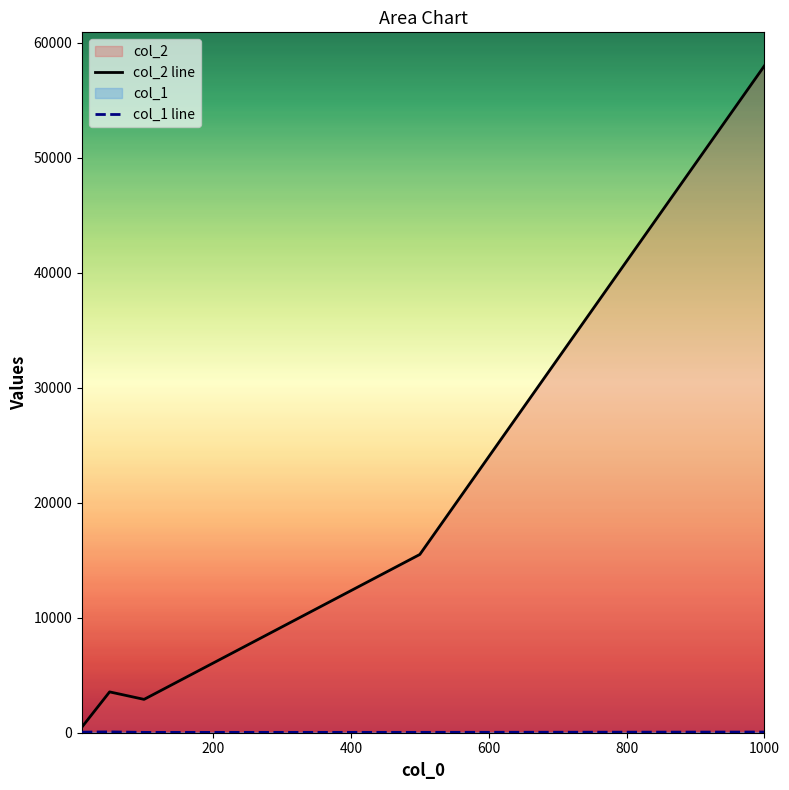

Rank the series by their maximum value, from lowest to highest.

col_1, col_2